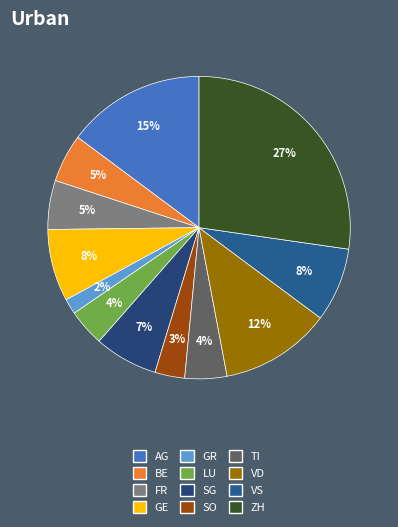

Between ZH and AG, which is larger?

ZH